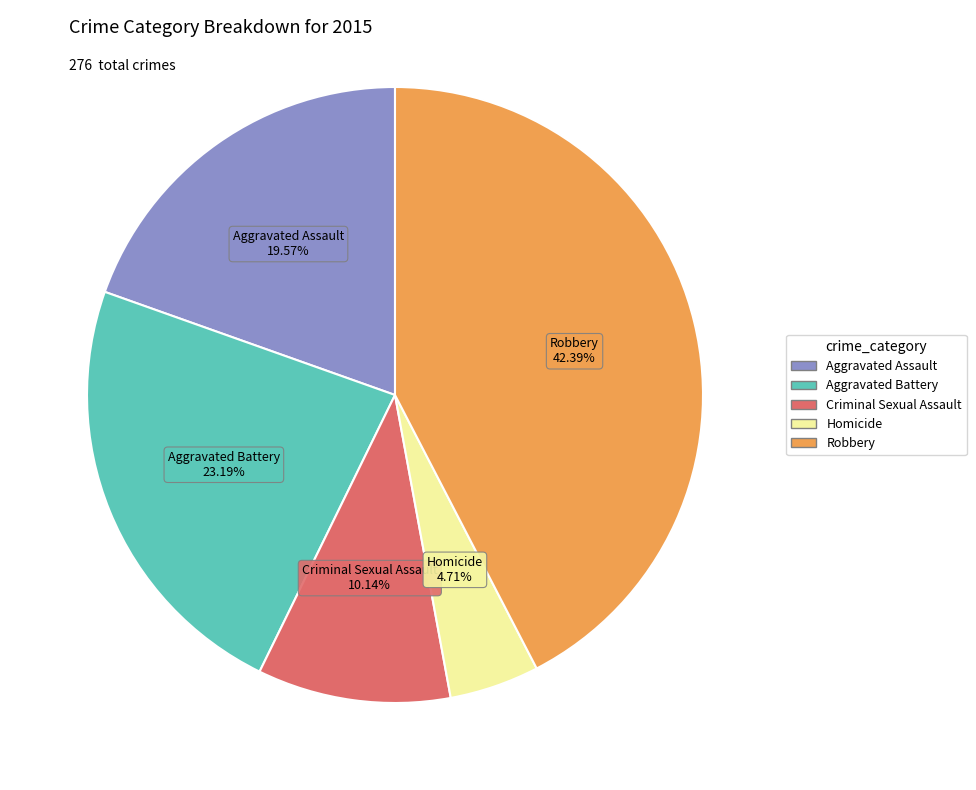

Which slice is the largest?

Robbery